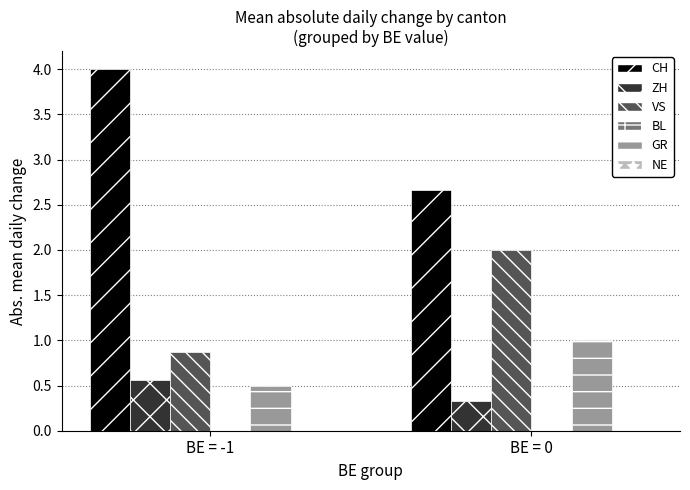

At how many categories does at least one series exceed 1?

2